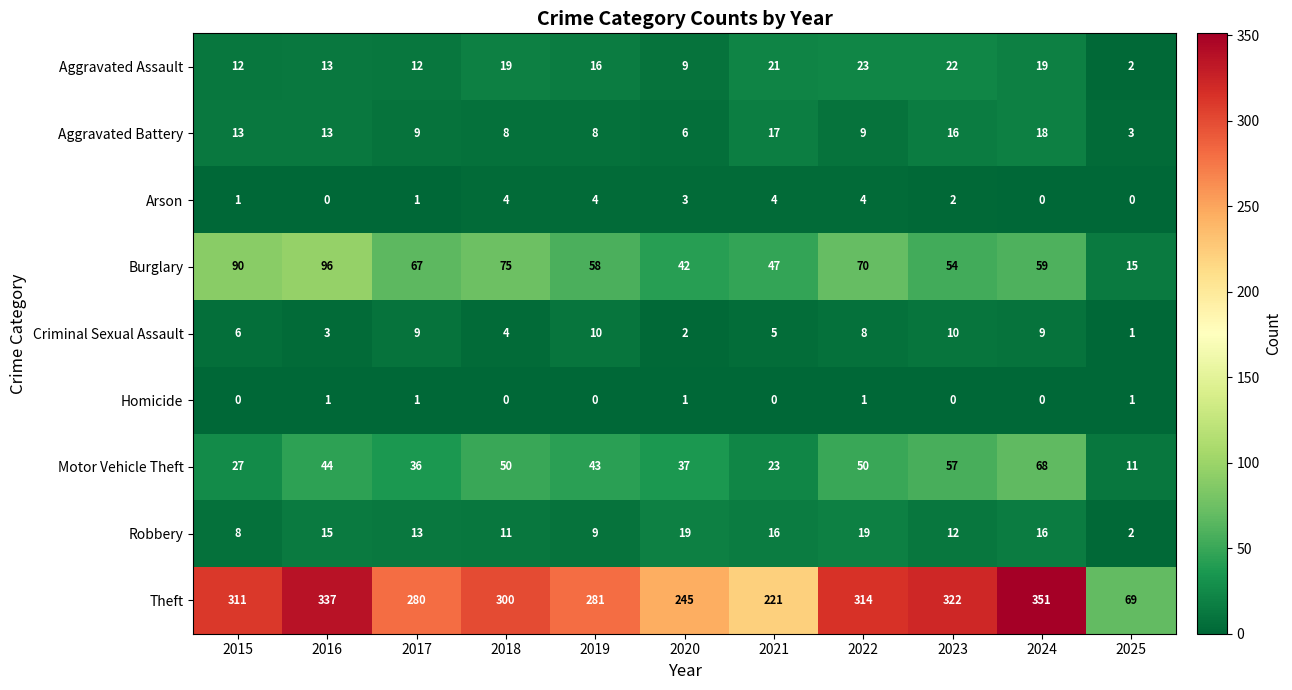

What is the average value of the Burglary series?

61